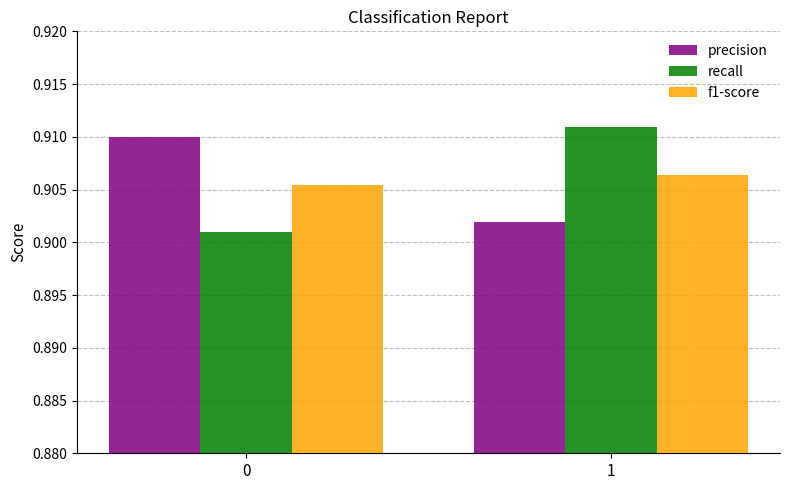

List the labels in order of recall value, largest first.

1, 0